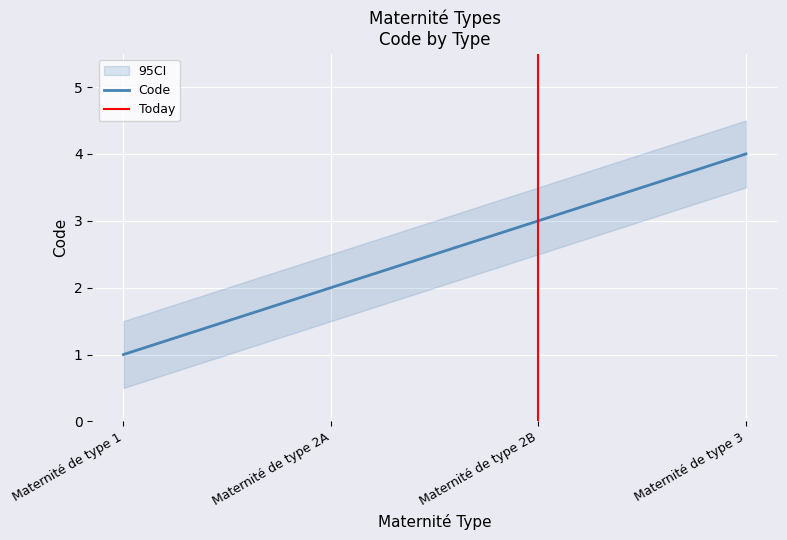

What value does the data have at Maternité de type 3?

4